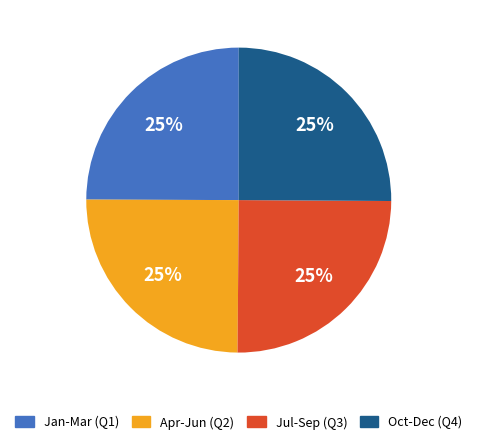

What is the ratio of the value at Oct-Dec (Q4) to the value at Jul-Sep (Q3)?

1.0